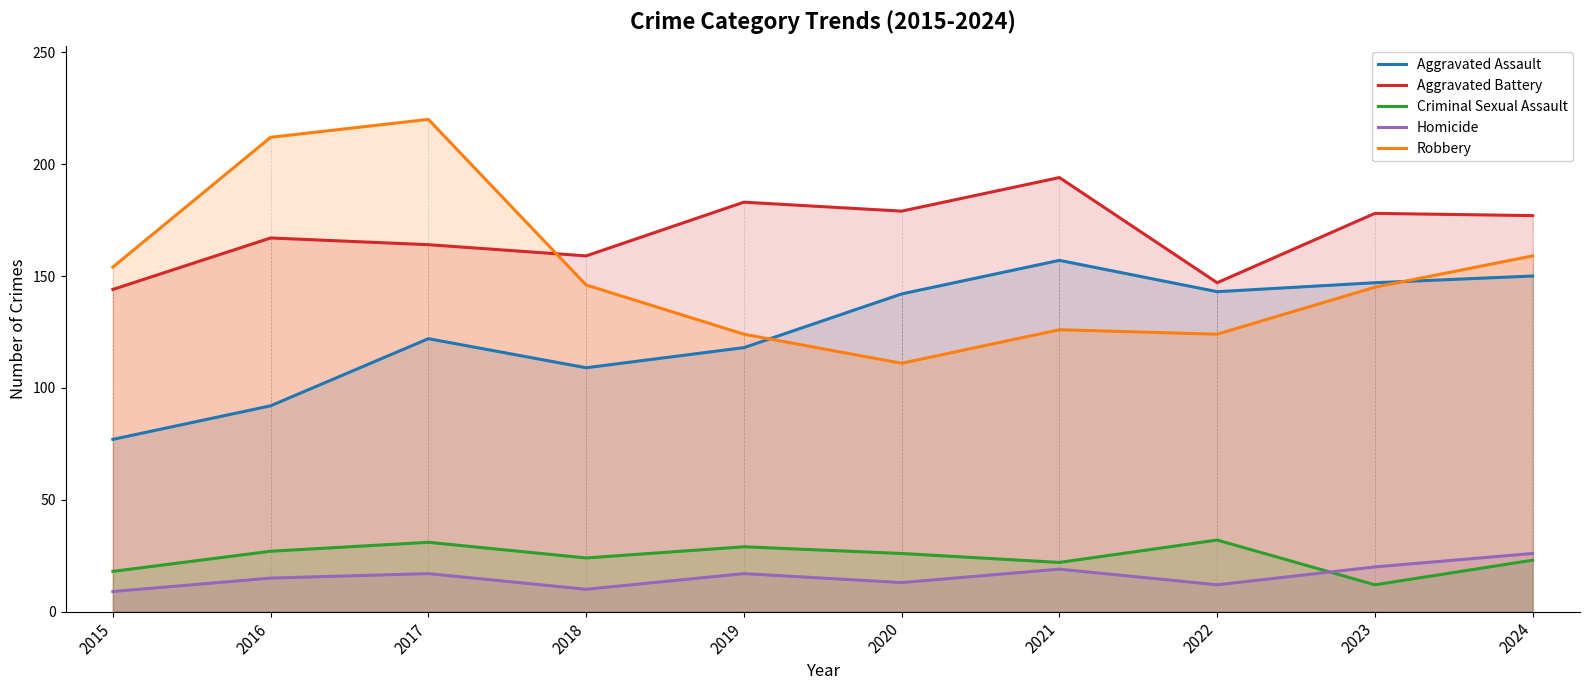

Which has a higher value, 2022 or 2020?

2022